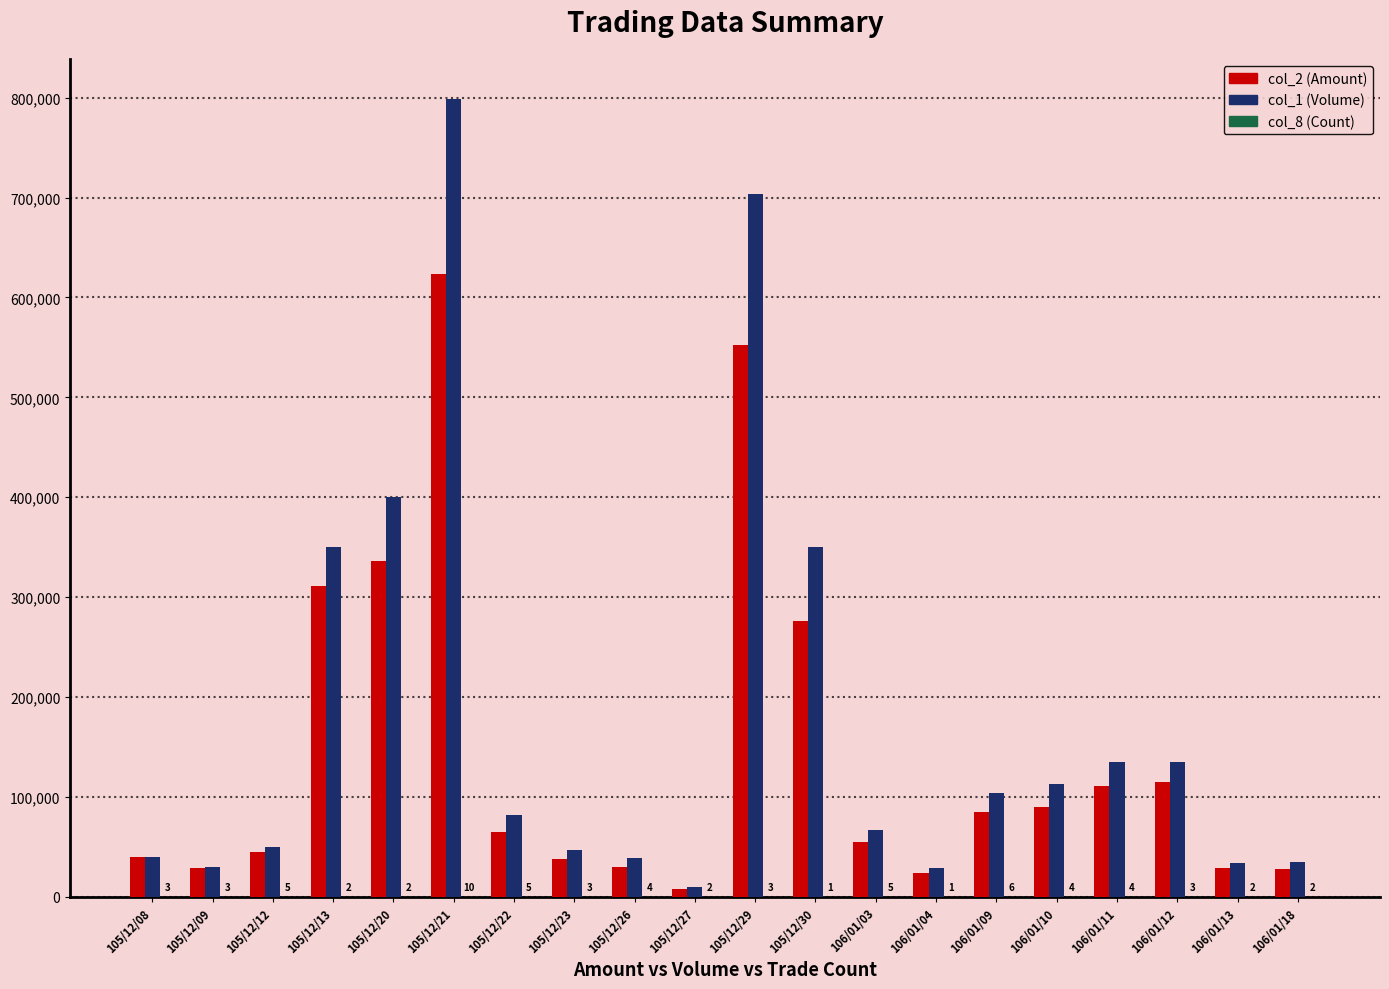

What is the difference between the col_1 (Volume) values at 106/01/09 and 105/12/13?

246000